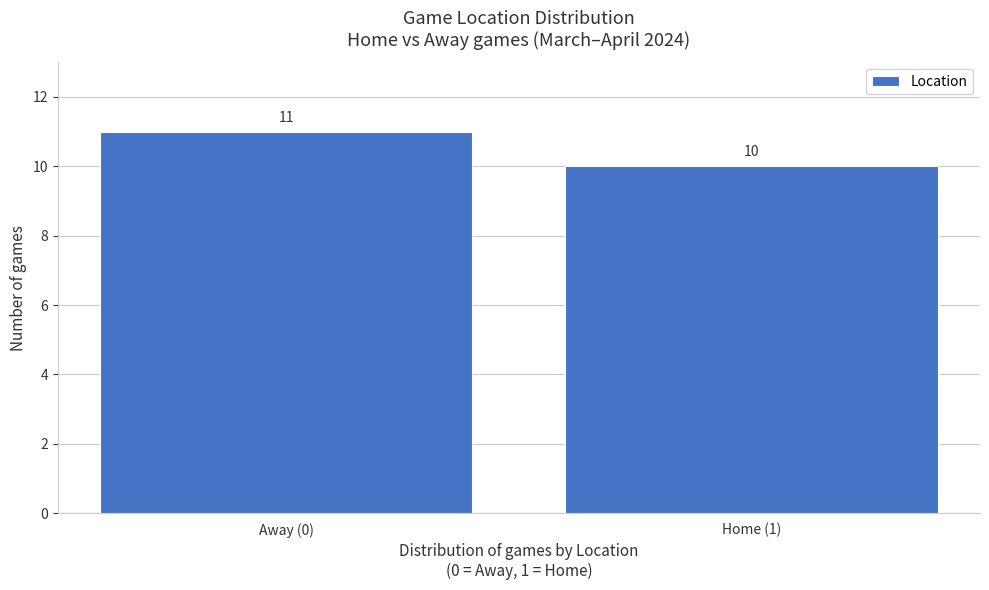

Reading left to right, list all the values displayed in this chart.

Away (0)=11	Home (1)=10